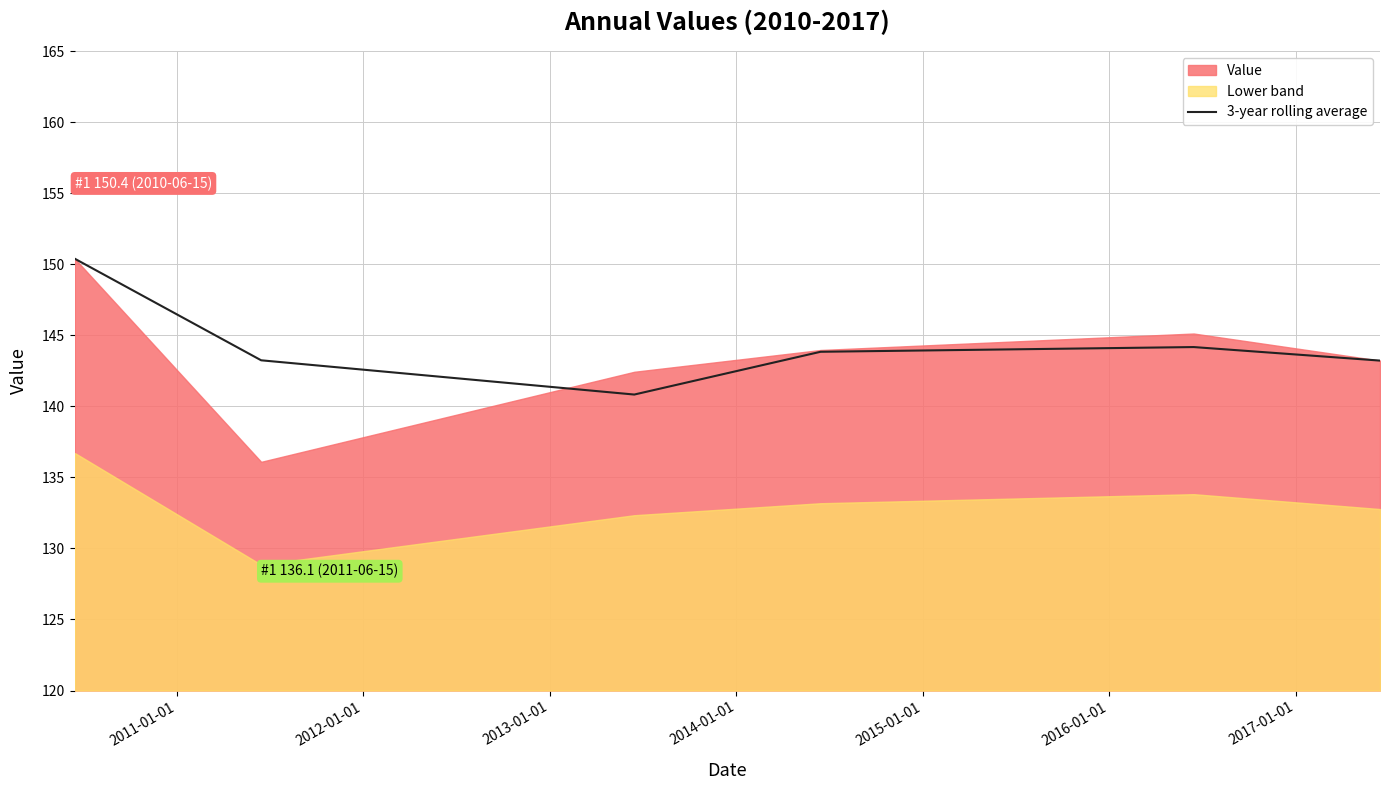

What is the lowest value of the 3-year rolling average series?

140.8